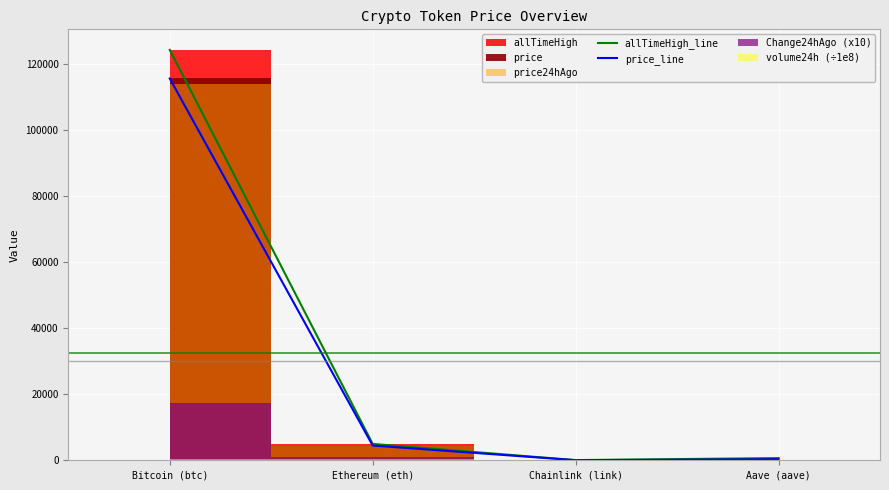

What is the sum of the price_line values at Ethereum (eth) and Aave (aave)?

4768.5